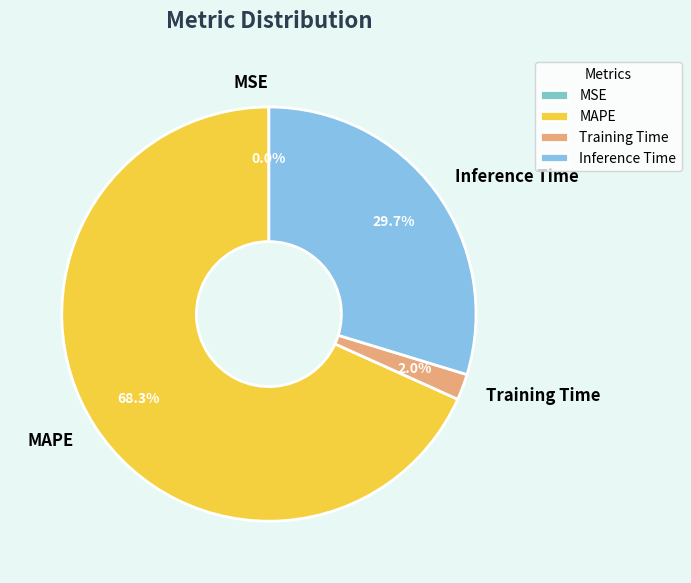

To the nearest percent, what is the difference between the largest and smallest slice percentages?

68%